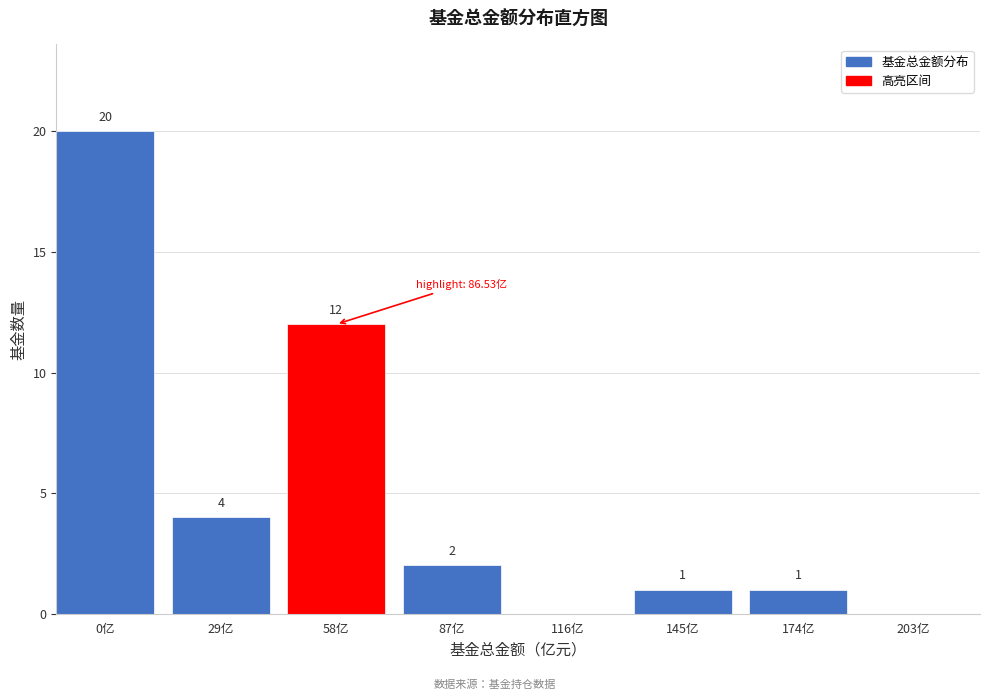

Reading right to left, extract all data points from this chart.

203亿=0	174亿=1	145亿=1	116亿=0	87亿=2	58亿=12	29亿=4	0亿=20